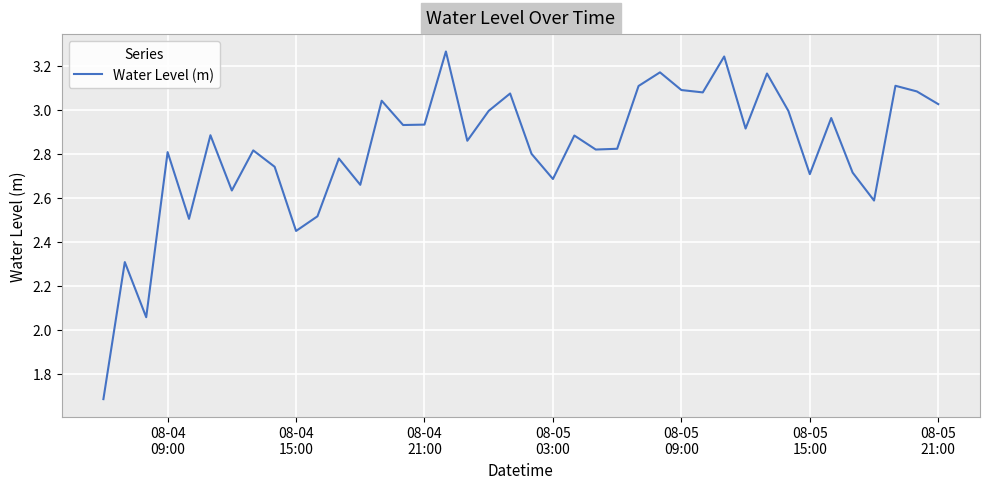

What is the smallest value displayed?

1.7